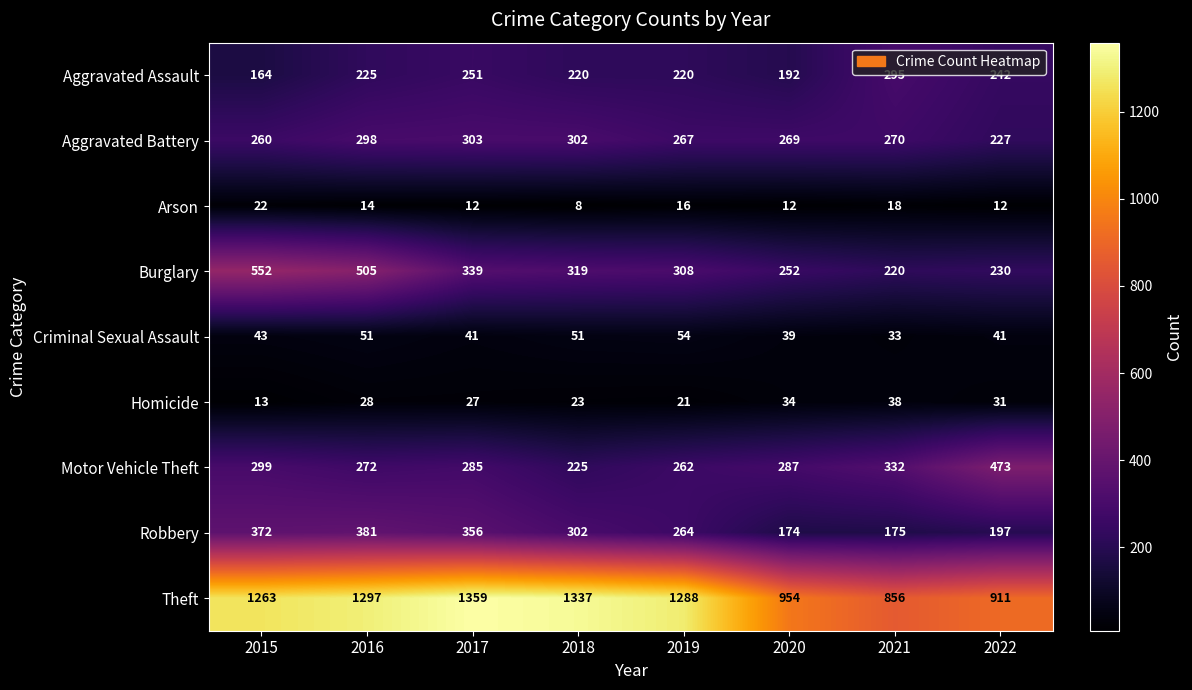

Which series has the largest total across all categories?

Theft